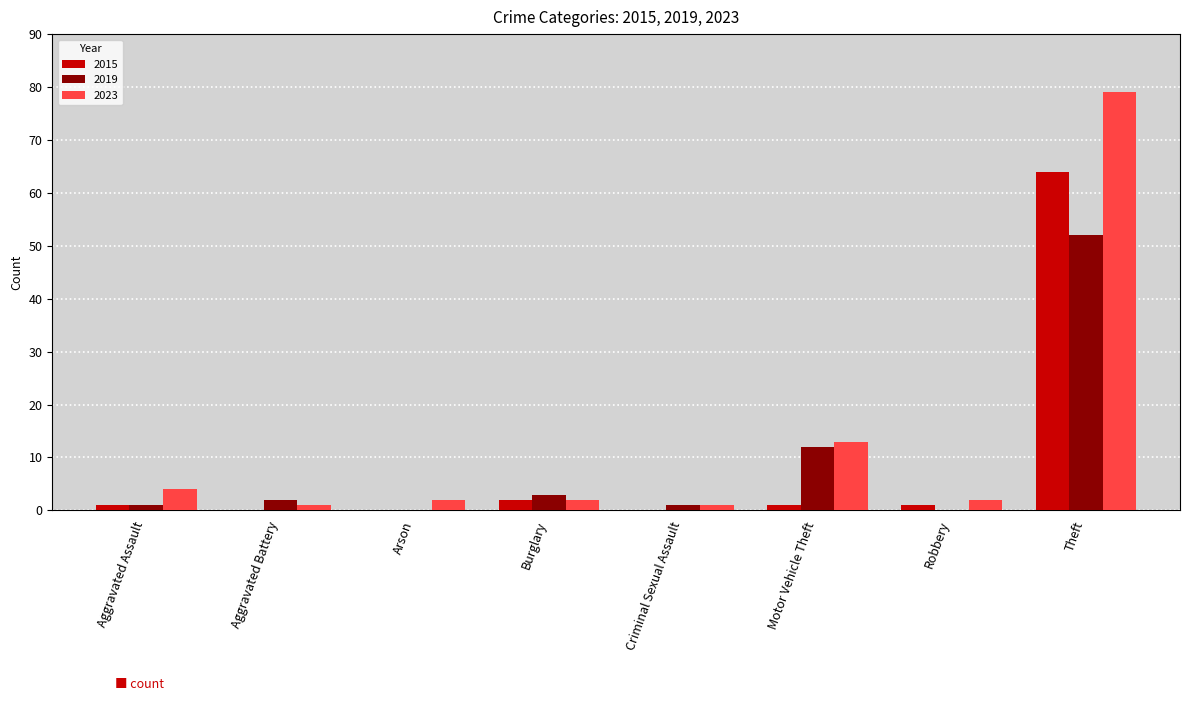

What is the total value across all series at Robbery?

3